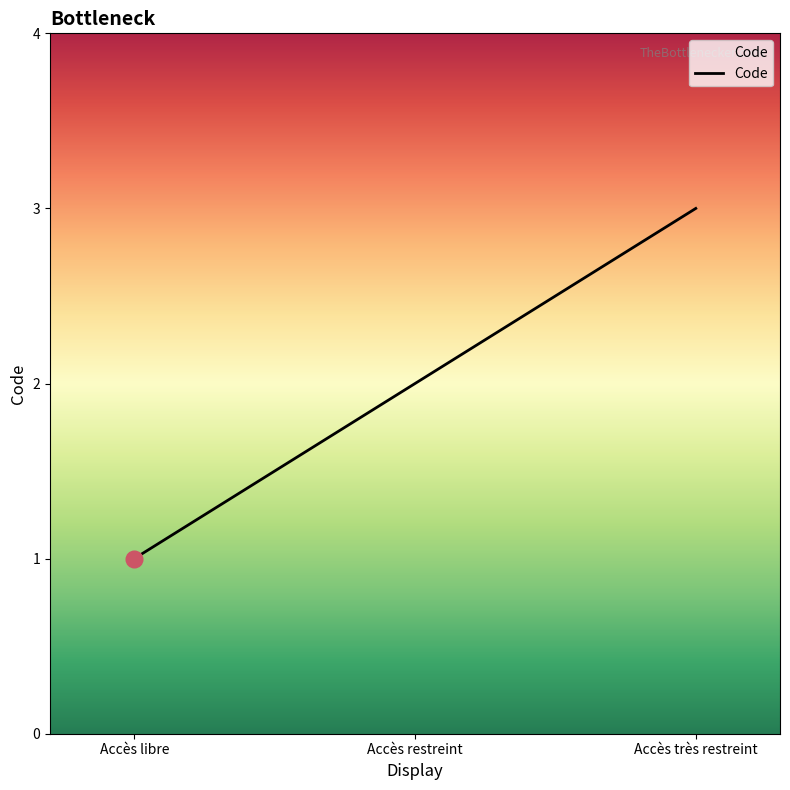

What is the label of the 2nd point from the left?

Accès restreint